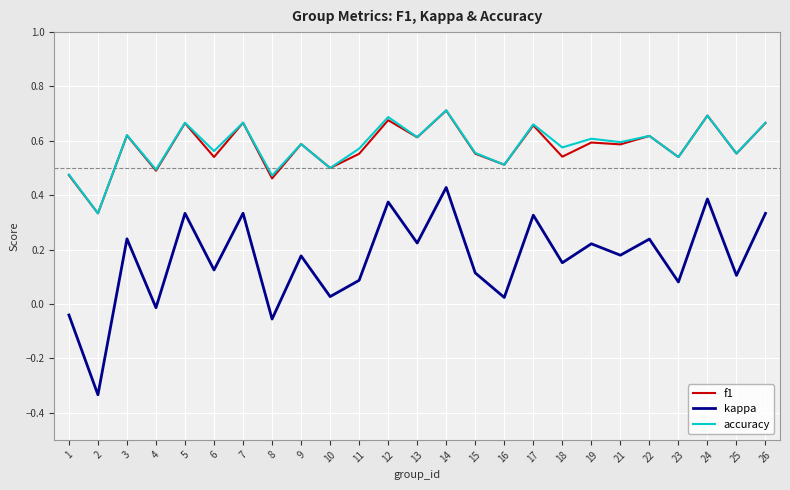

What is the total value across all series at 3?

1.5